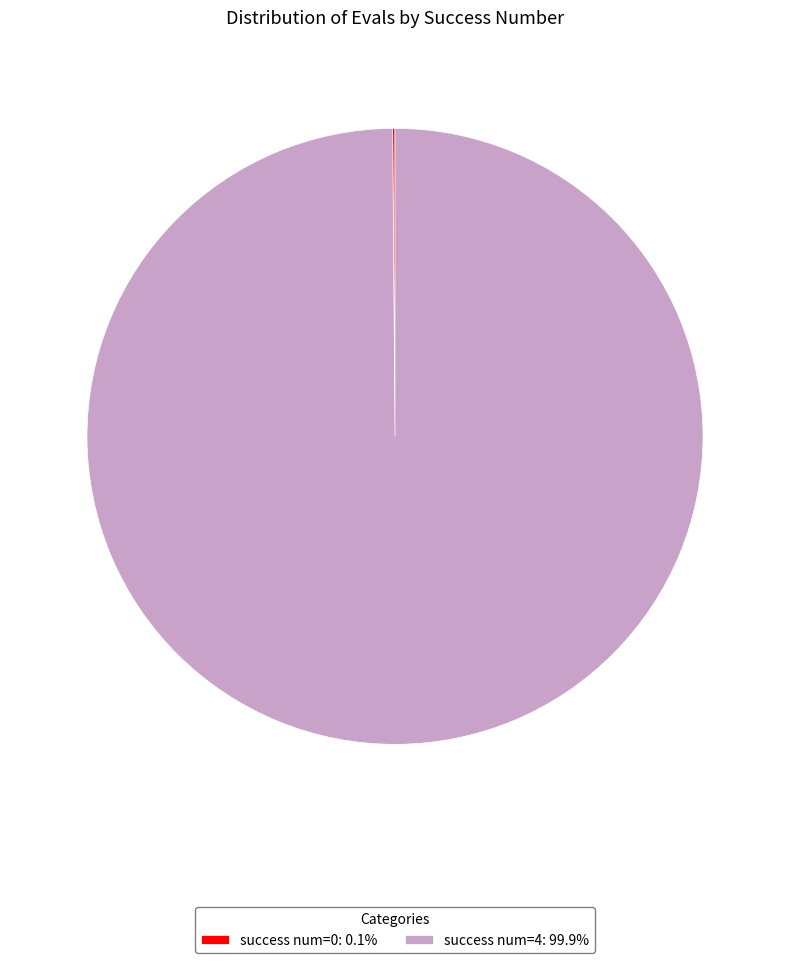

Does success num=4: 99.9% account for over 50% of the chart?

Yes